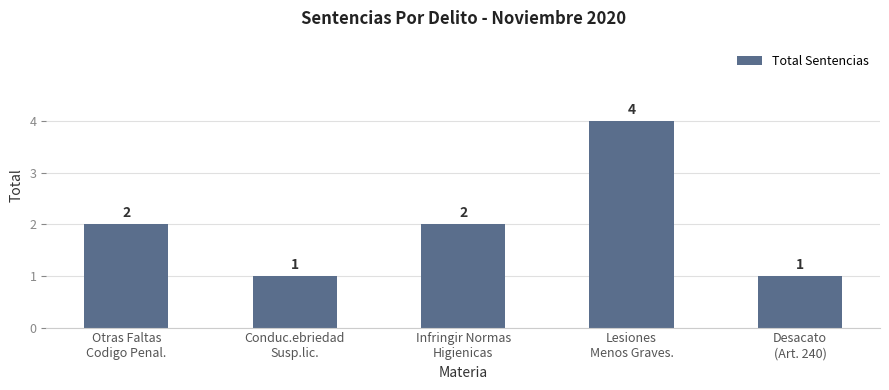

Which label corresponds to the largest value in the chart?

Lesiones
Menos Graves.